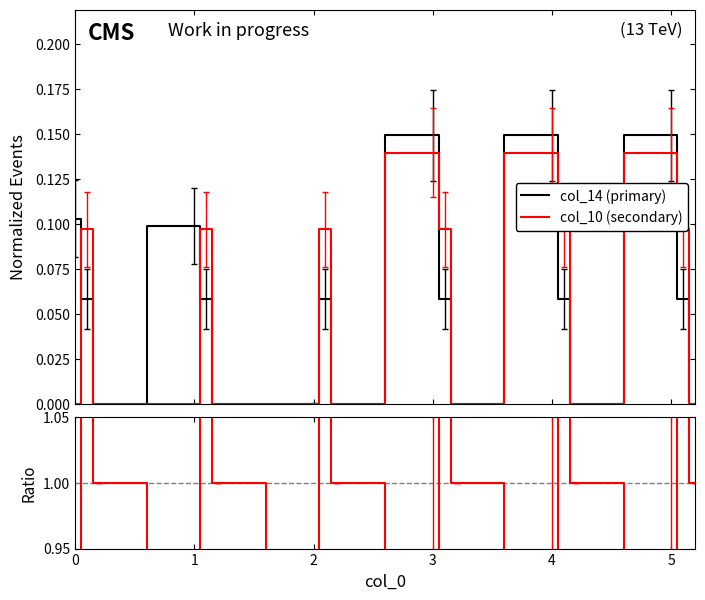

Between which two adjacent categories do col_14 (primary) and Ratio first intersect?

0 and 1